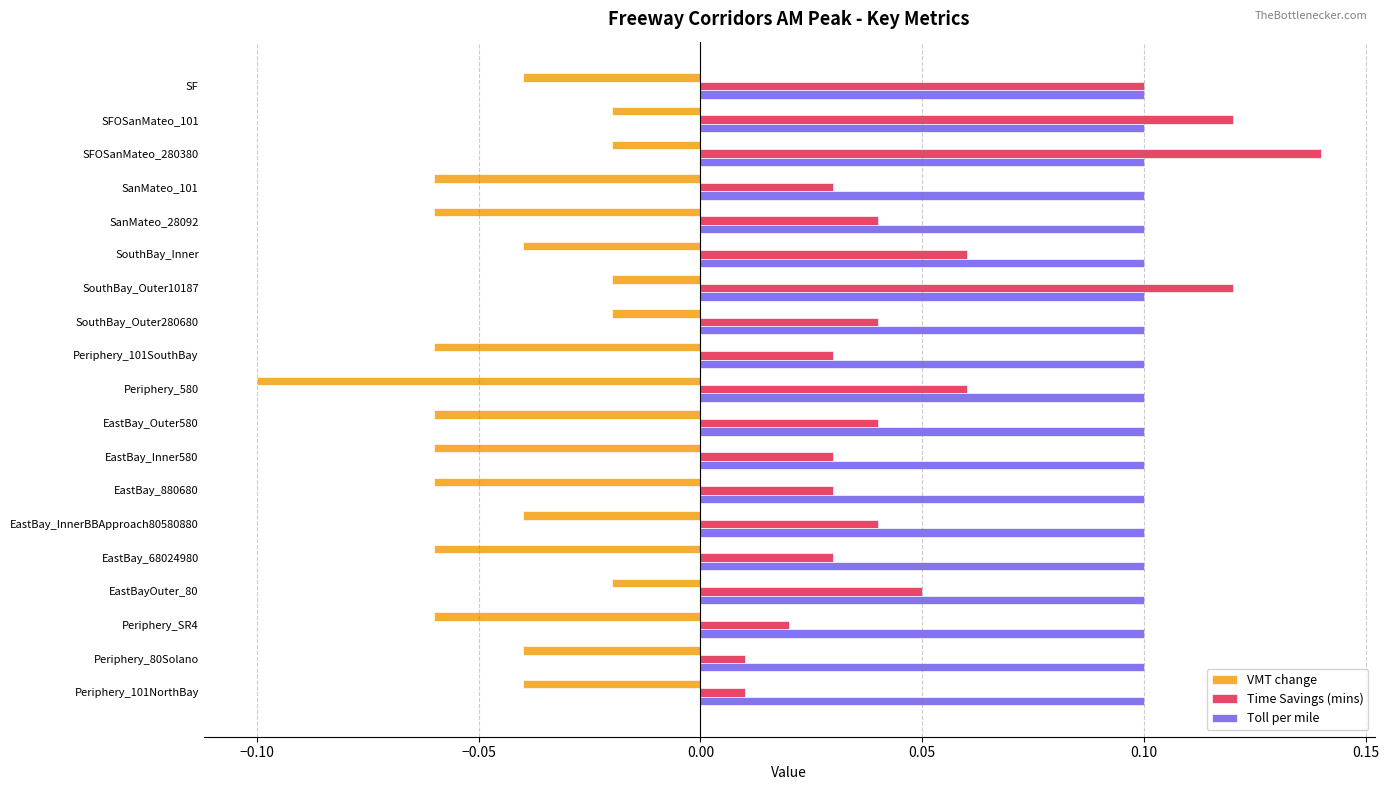

Which series changed the most between SFOSanMateo_280380 and Periphery_SR4?

Time Savings (mins)